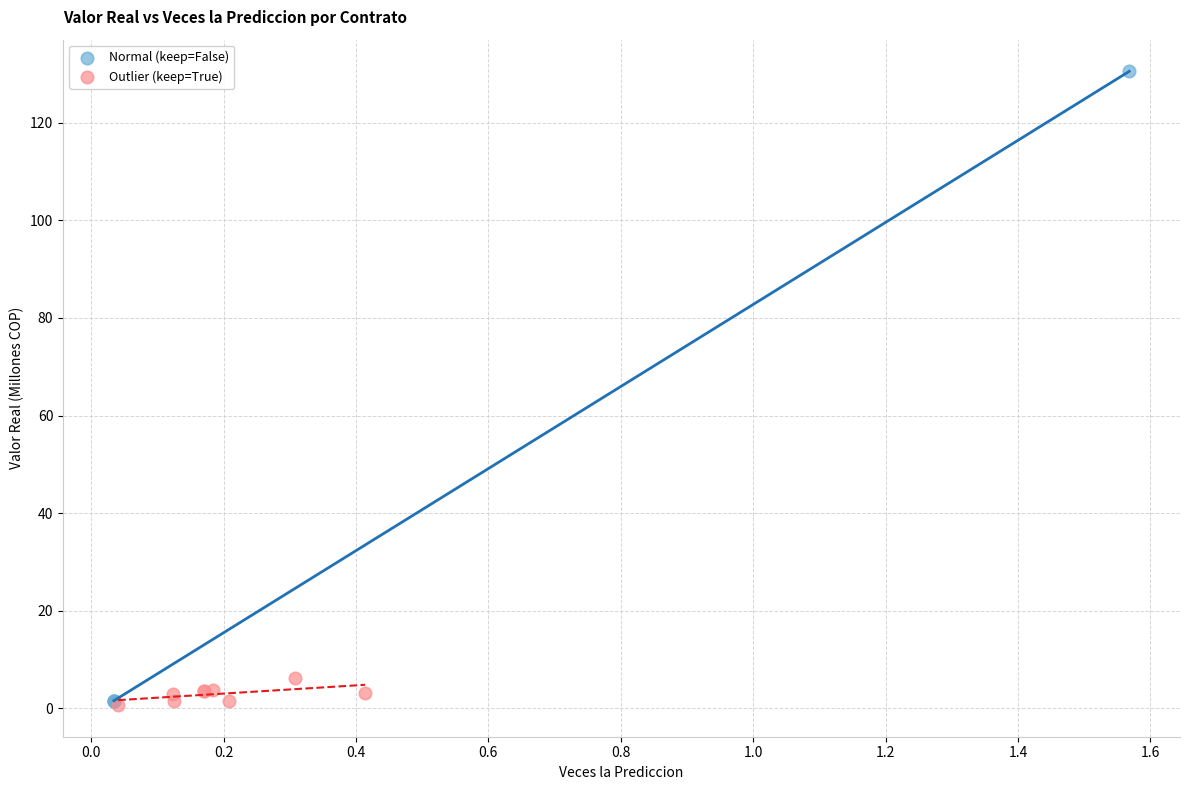

Which series has the widest spread of Y values?

Normal (keep=False)